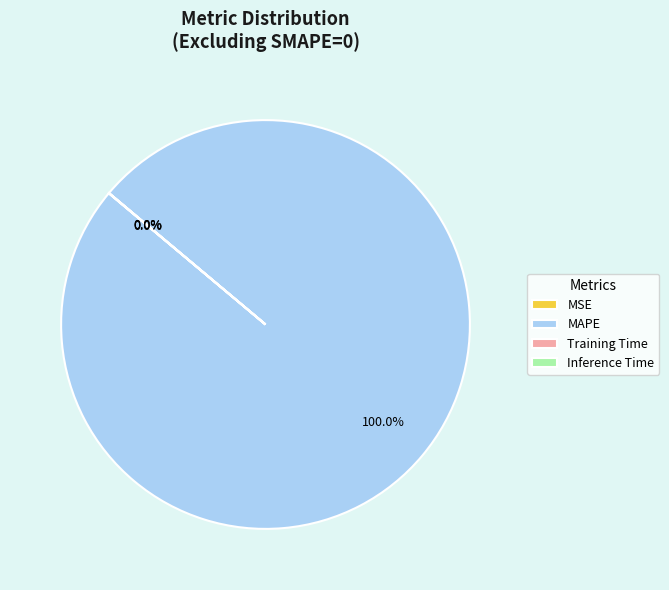

Does any single category account for the majority?

Yes